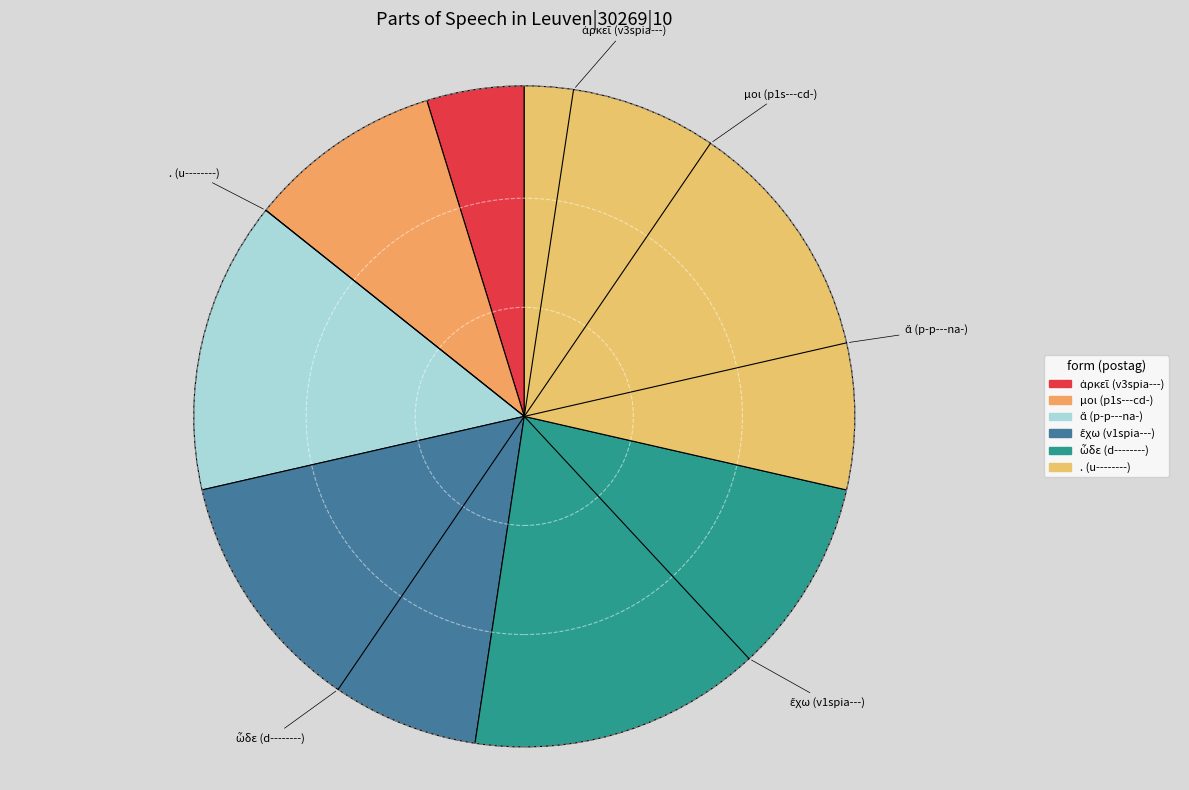

Which category has the biggest portion of the pie?

. (u--------)